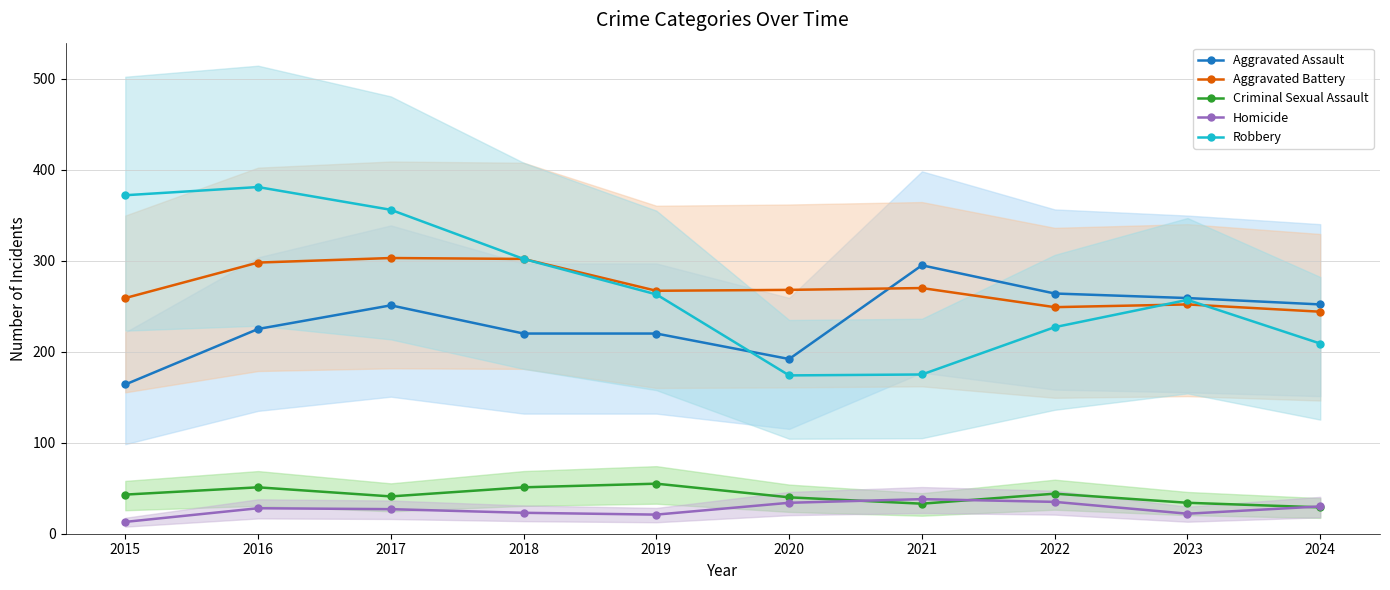

What are all the series names shown in the legend?

Aggravated Assault, Aggravated Battery, Criminal Sexual Assault, Homicide, Robbery